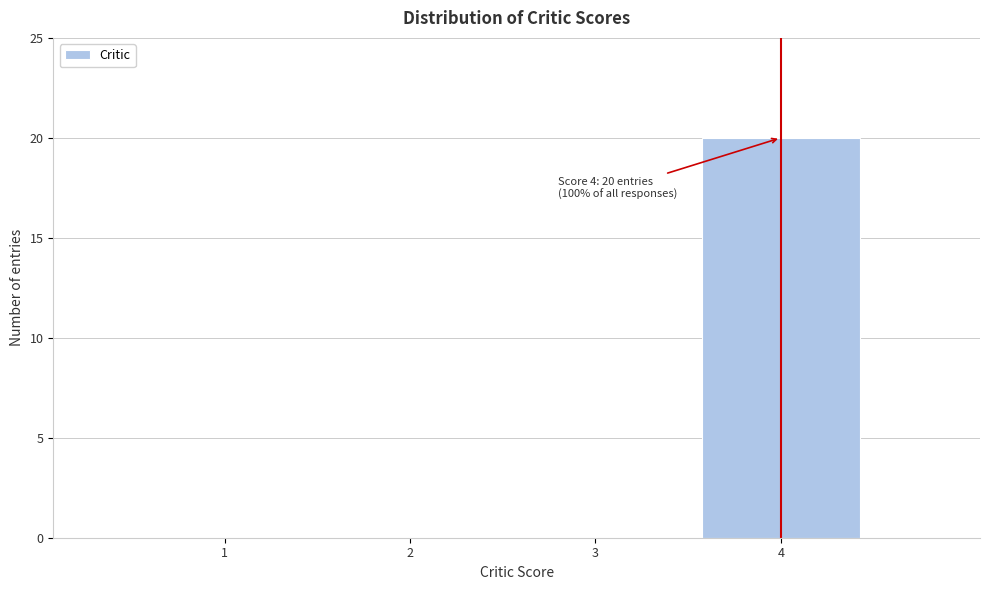

Reading right to left, extract all data points from this chart.

4=20	3=0	2=0	1=0